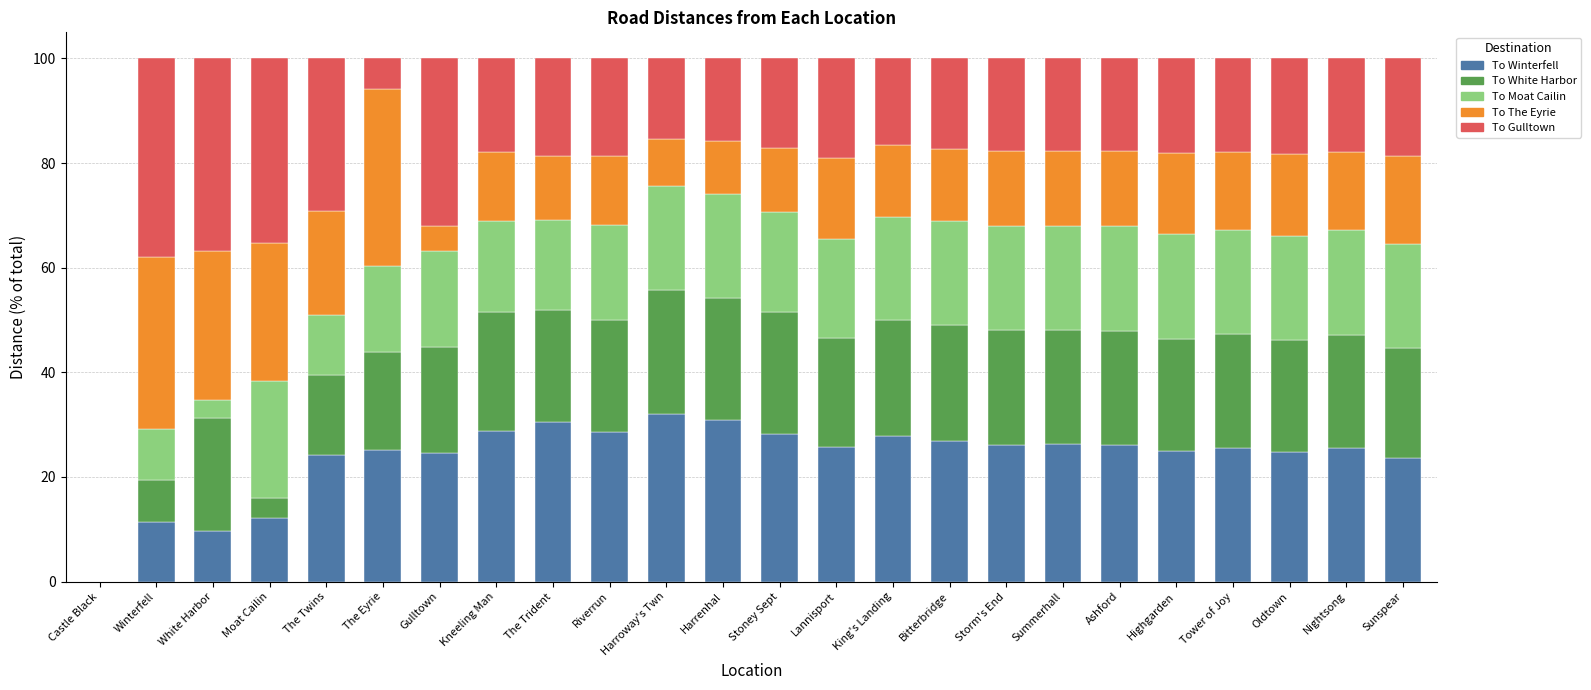

What is the approximate value of To Winterfell at Winterfell?

11.3